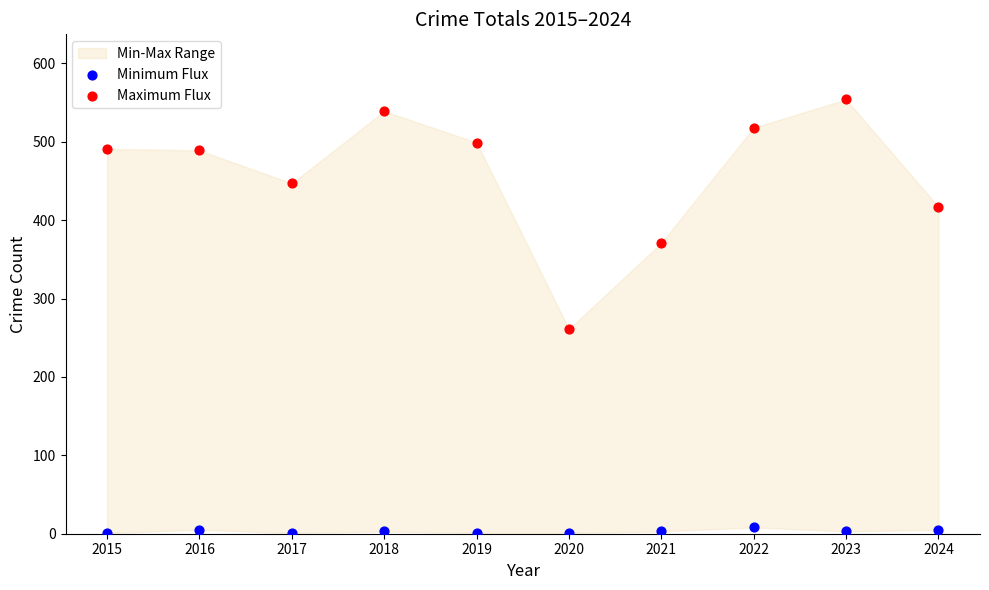

In the Maximum Flux series, what Y value is closest to 407?

417